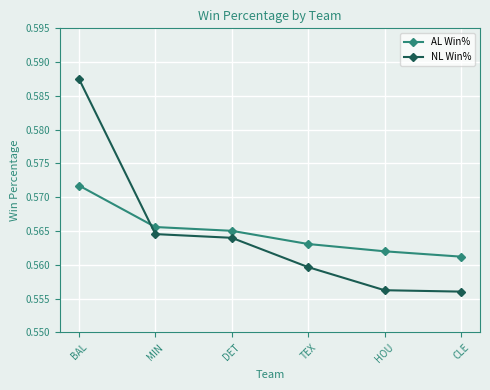

Is this an area chart (filled region under the line)?

No